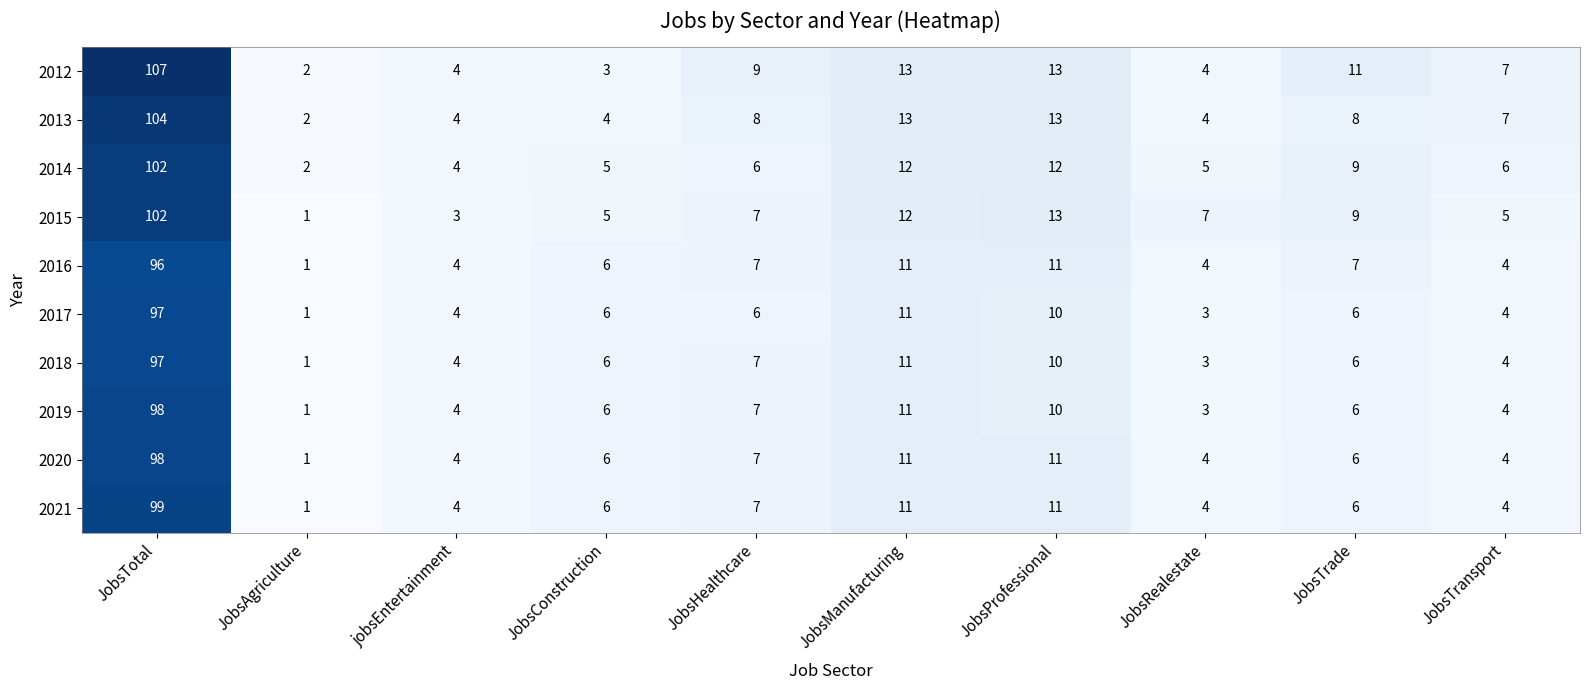

What is the sum of all 2017 values?

148